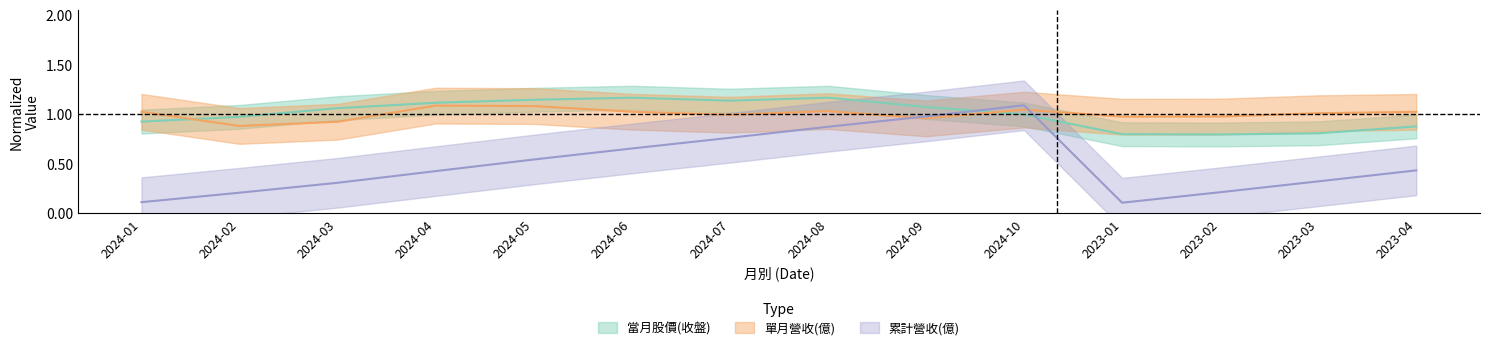

Which series changed the most between 2024-09 and 2023-02?

累計營收(億)